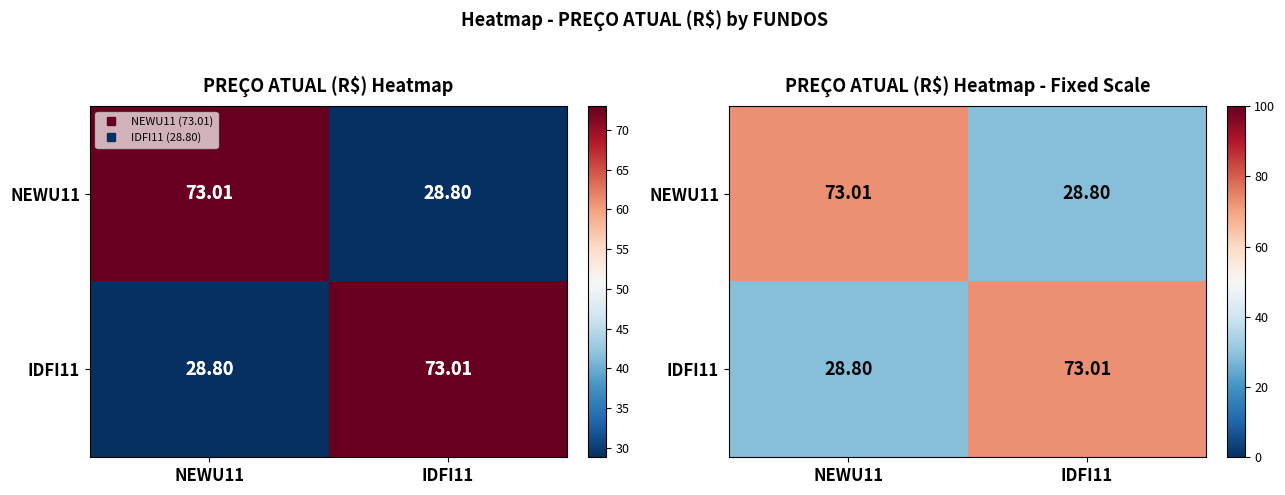

True or false: IDFI11 has a value of 113.1 at IDFI11.

False